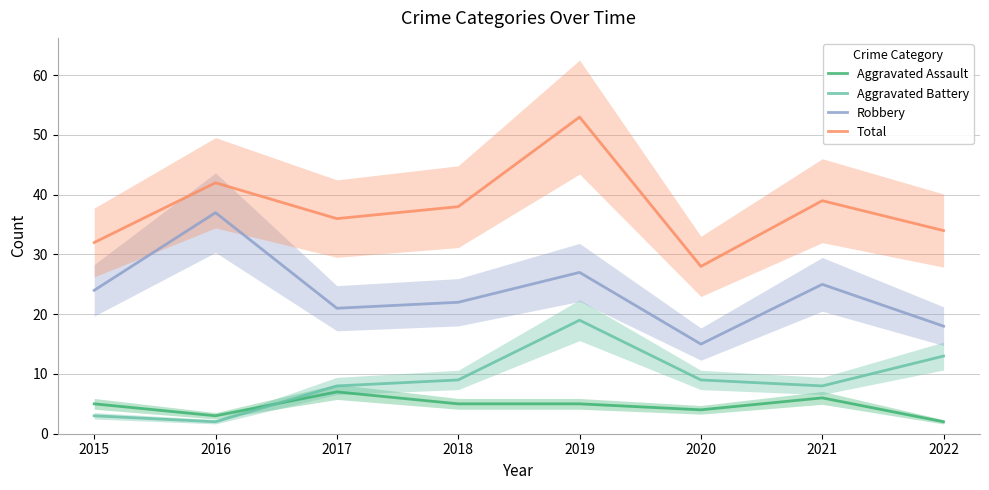

The value of Aggravated Assault at 2020 is 2. True or false?

False